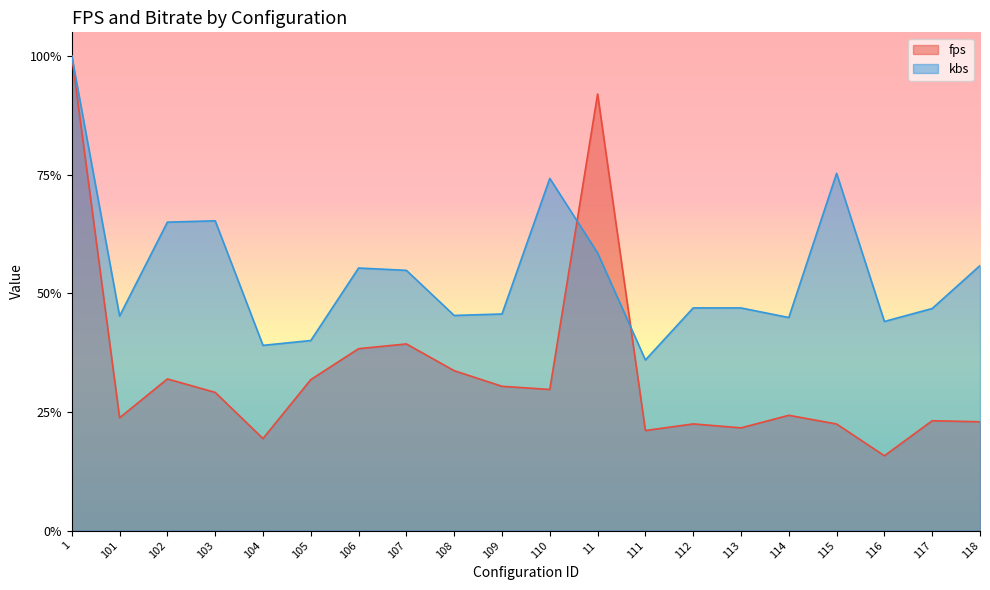

Rank the series by their maximum value, from lowest to highest.

fps, kbs